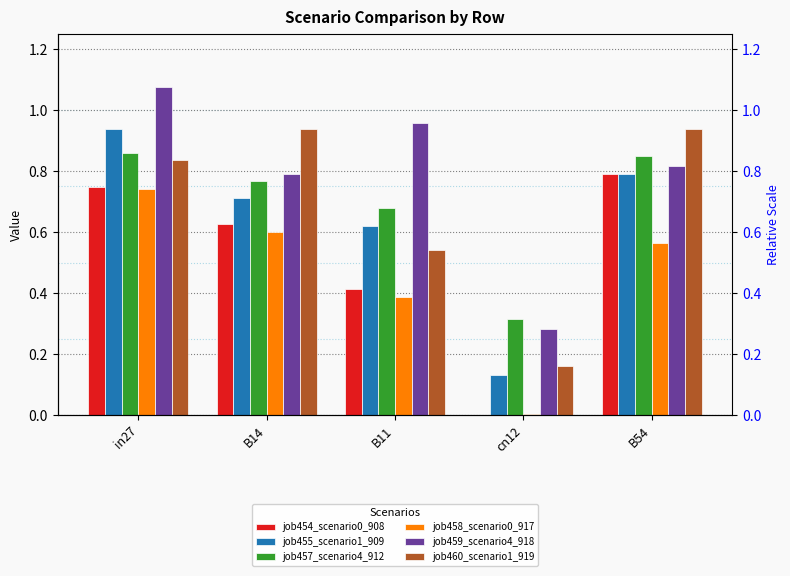

Which category has the highest value across all series?

in27